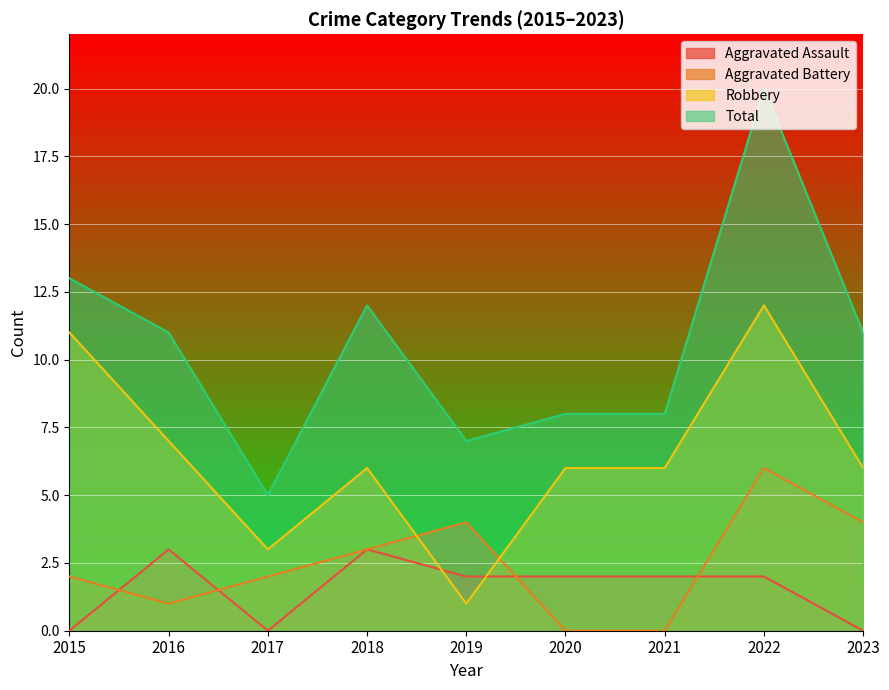

True or false: Aggravated Battery and Aggravated Assault intersect in this chart.

True